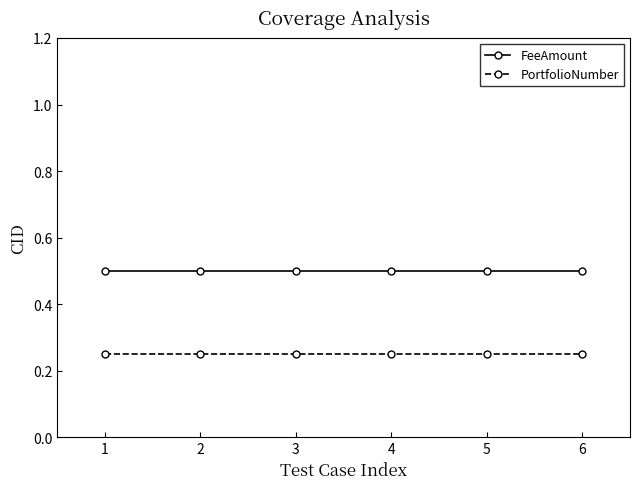

Which series has the largest total across all categories?

FeeAmount